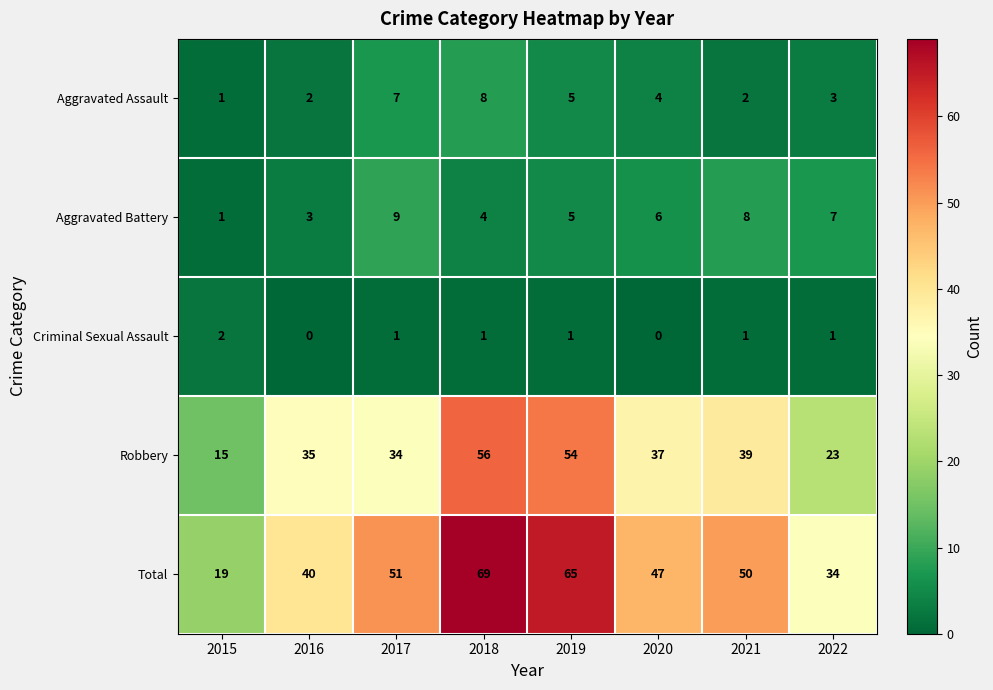

How many distinct data groups are displayed?

5